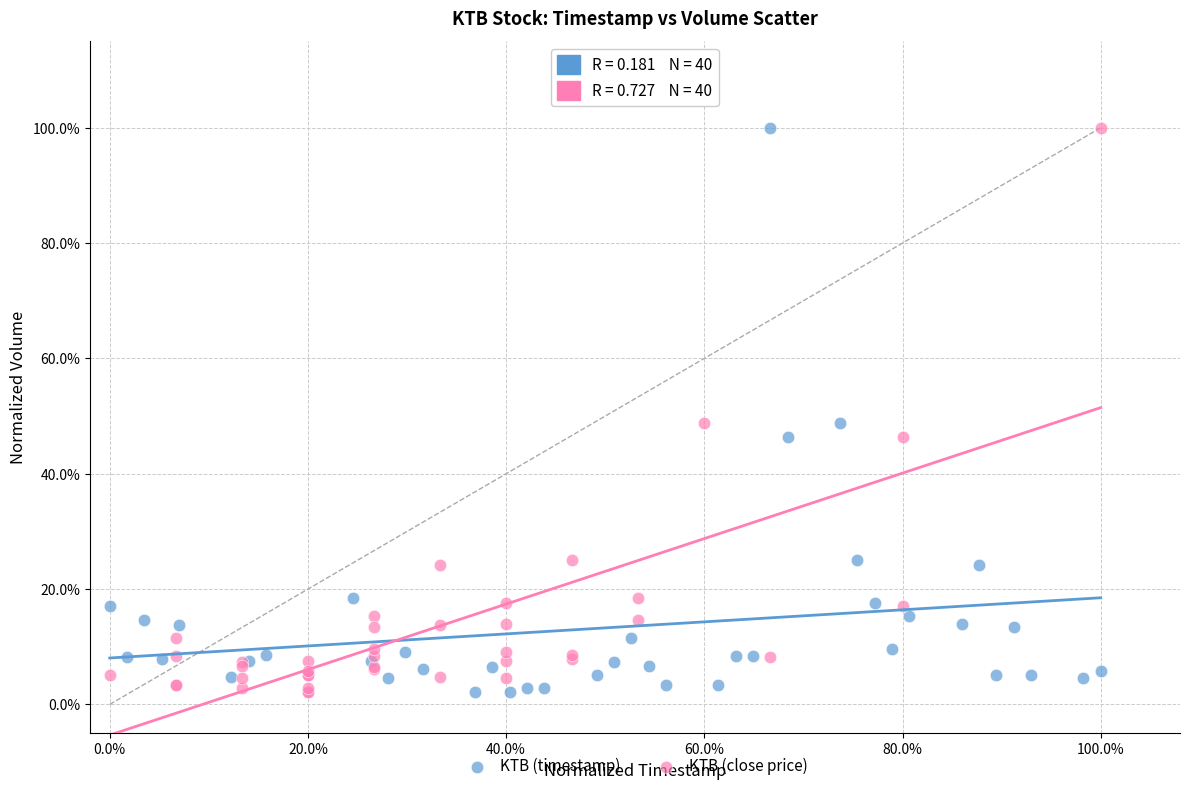

What are all the series names shown in the legend?

KTB (timestamp), KTB (close price)